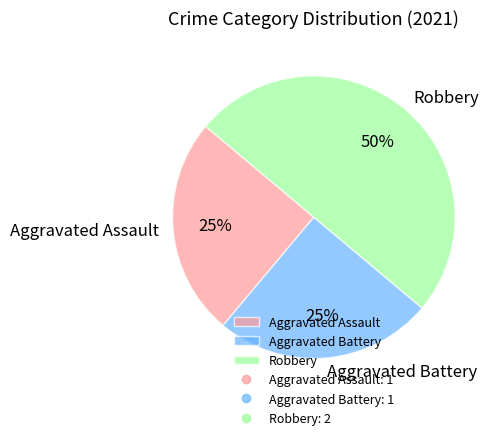

To the nearest percent, what percentage of the pie is Robbery?

50%